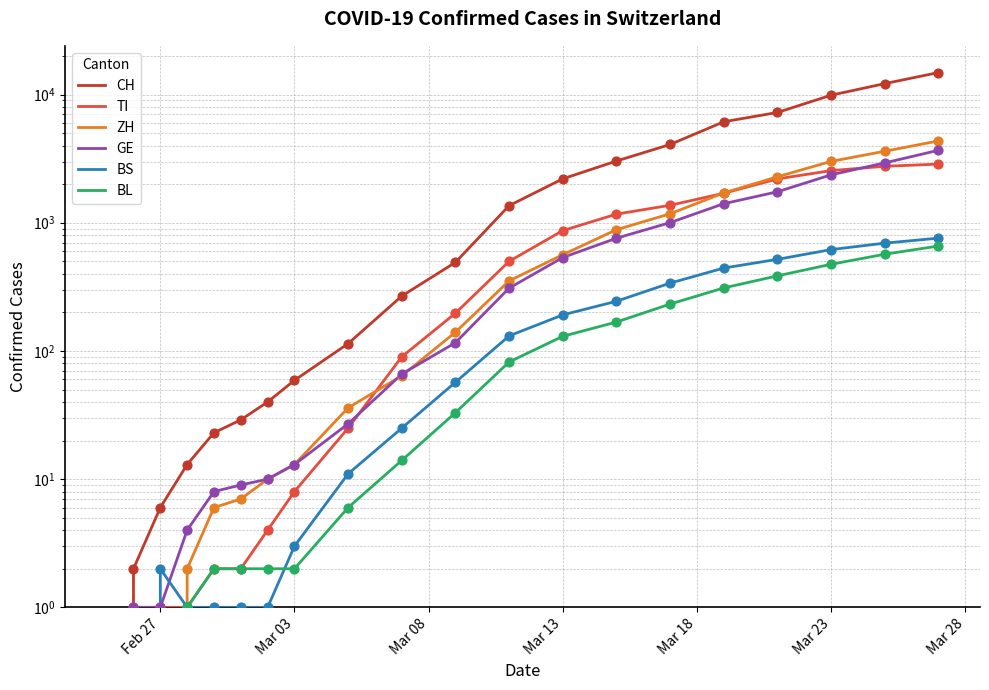

Is the value of BL at Mar 13 greater than the value of ZH at 7?

No